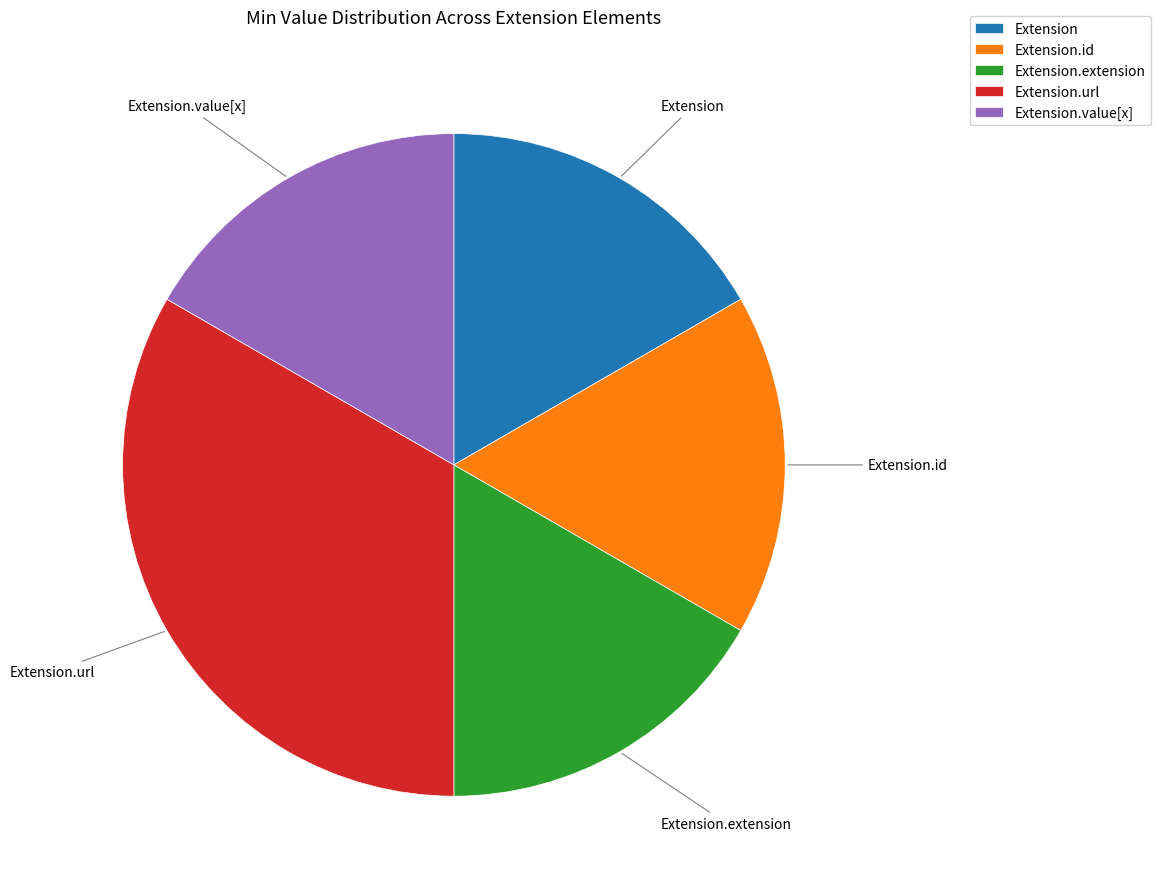

How many segments does this pie chart have?

5